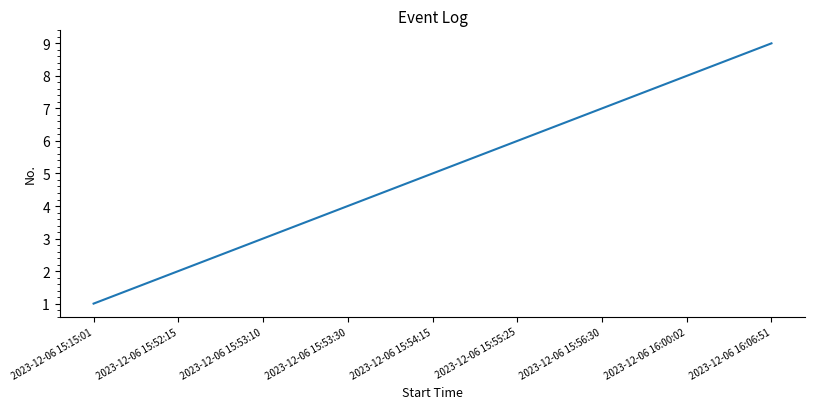

True or false: the data has more than 2 interior local peaks.

False